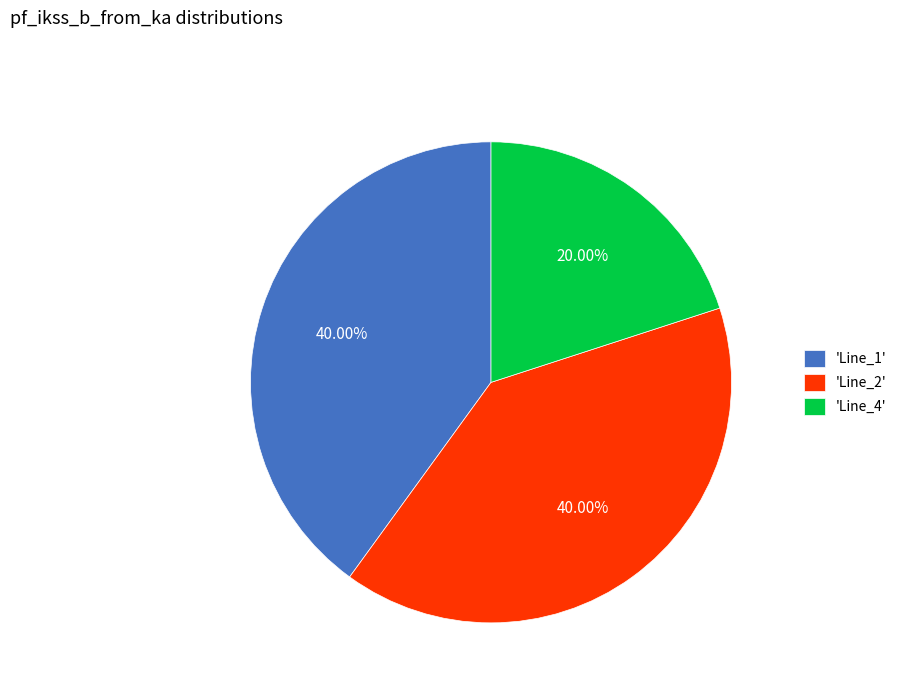

Is the sum of 'Line_2' and 'Line_1' greater than half?

Yes